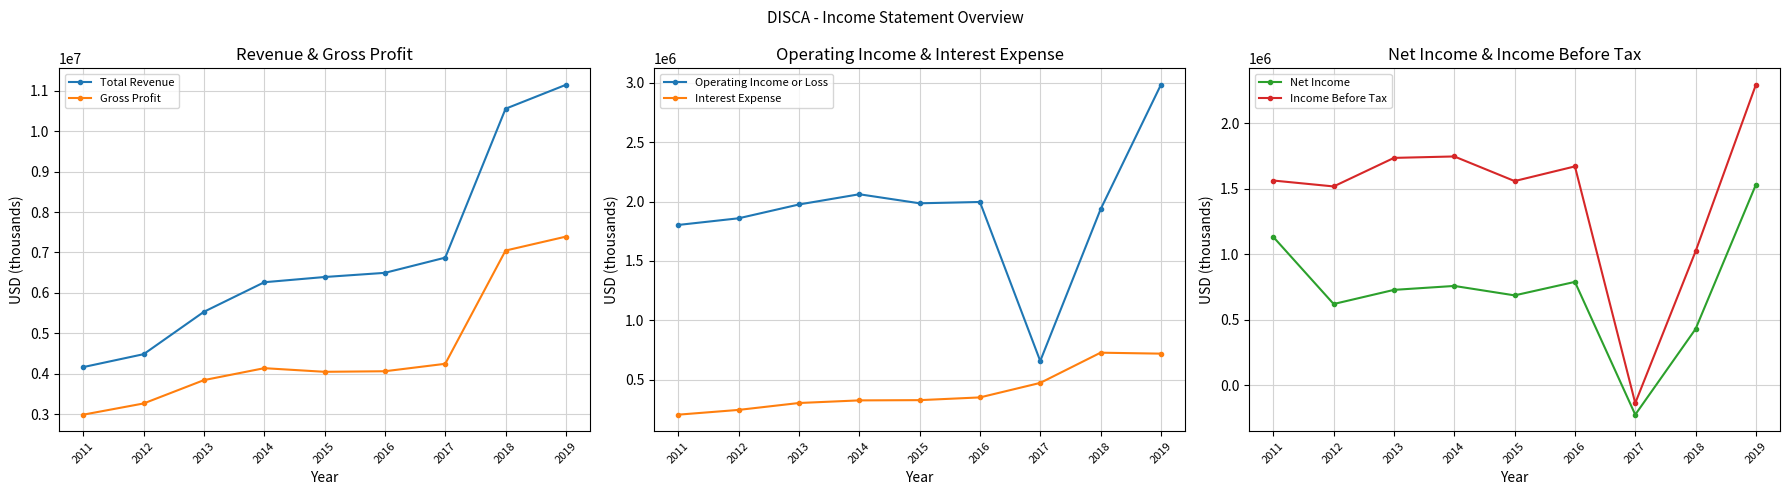

Between 2018 and 2017, which is larger?

2018